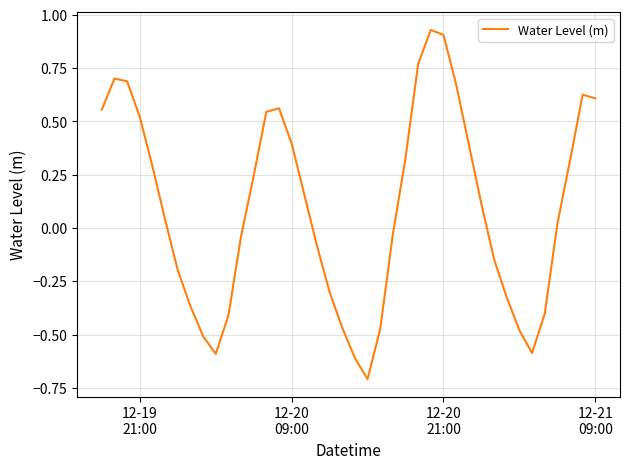

What is the smallest value displayed?

-0.7